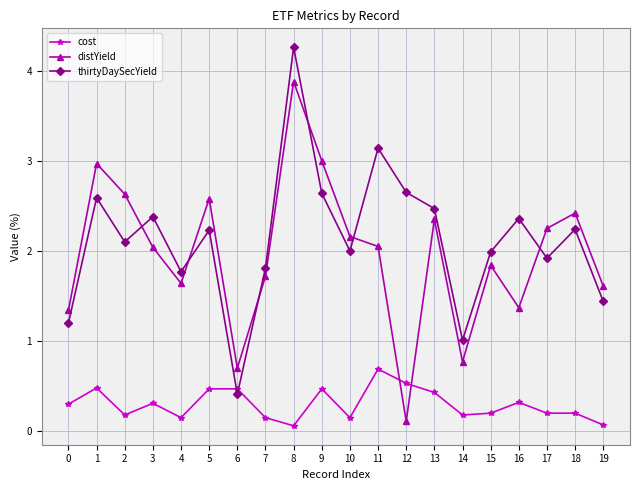

What is the total value across all series at 15?

4.0